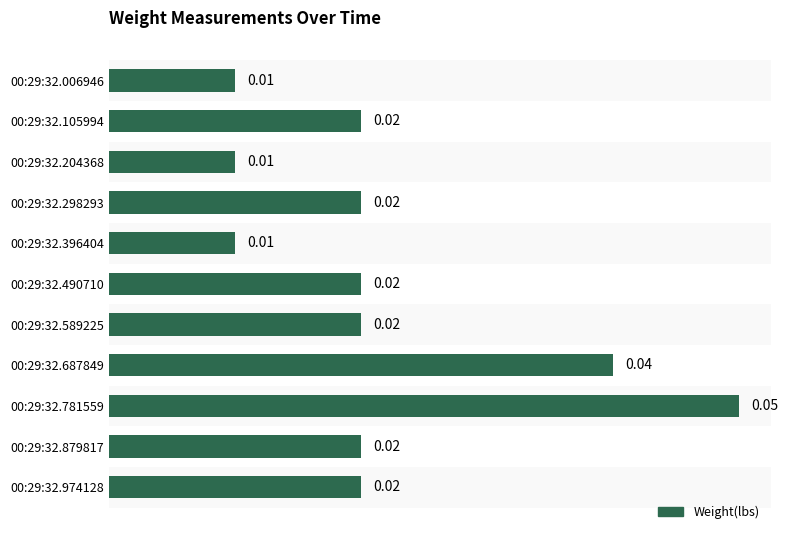

Between 00:29:32.298293 and 00:29:32.006946, which is larger?

00:29:32.298293